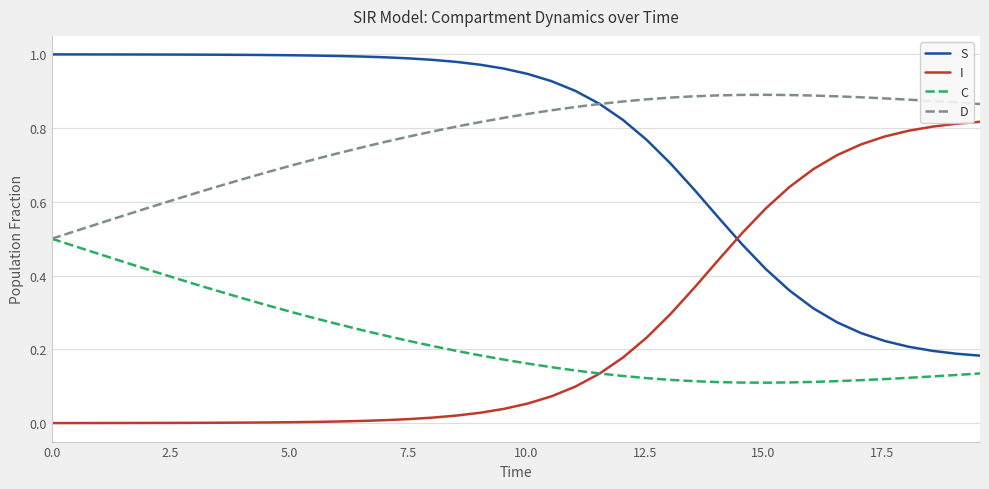

At how many categories does at least one series exceed 0?

40